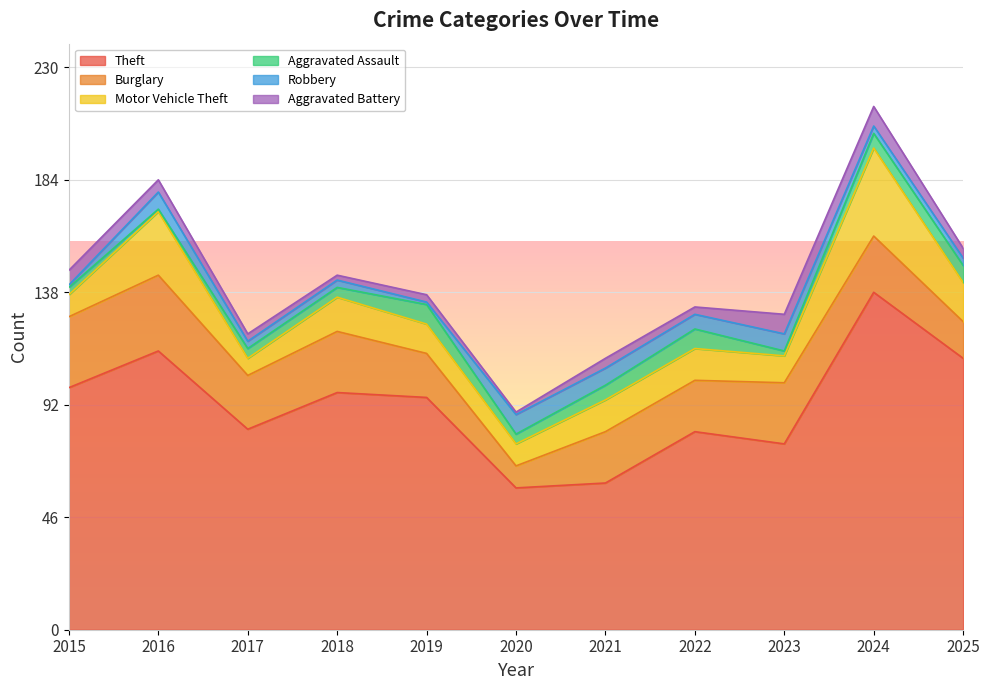

Reading left to right, what are all the values shown in this chart?

Theft: 99	114	82	97	95	58	60	81	76	138	111
Burglary: 29	31	22	25	18	9	21	21	25	23	15
Motor Vehicle Theft: 9	26	7	14	12	9	13	13	11	36	16
Aggravated Assault: 3	1	4	4	8	4	6	8	2	6	7
Robbery: 1	7	3	3	1	8	7	6	7	3	3
Aggravated Battery: 6	5	3	2	3	1	4	3	8	8	4